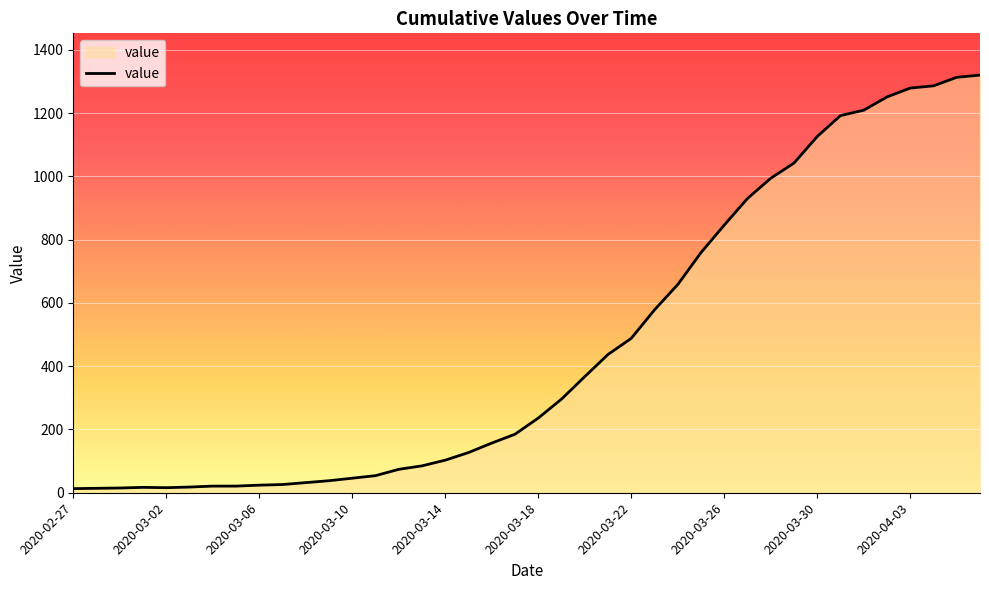

What is the difference between the maximum and minimum values?

1307